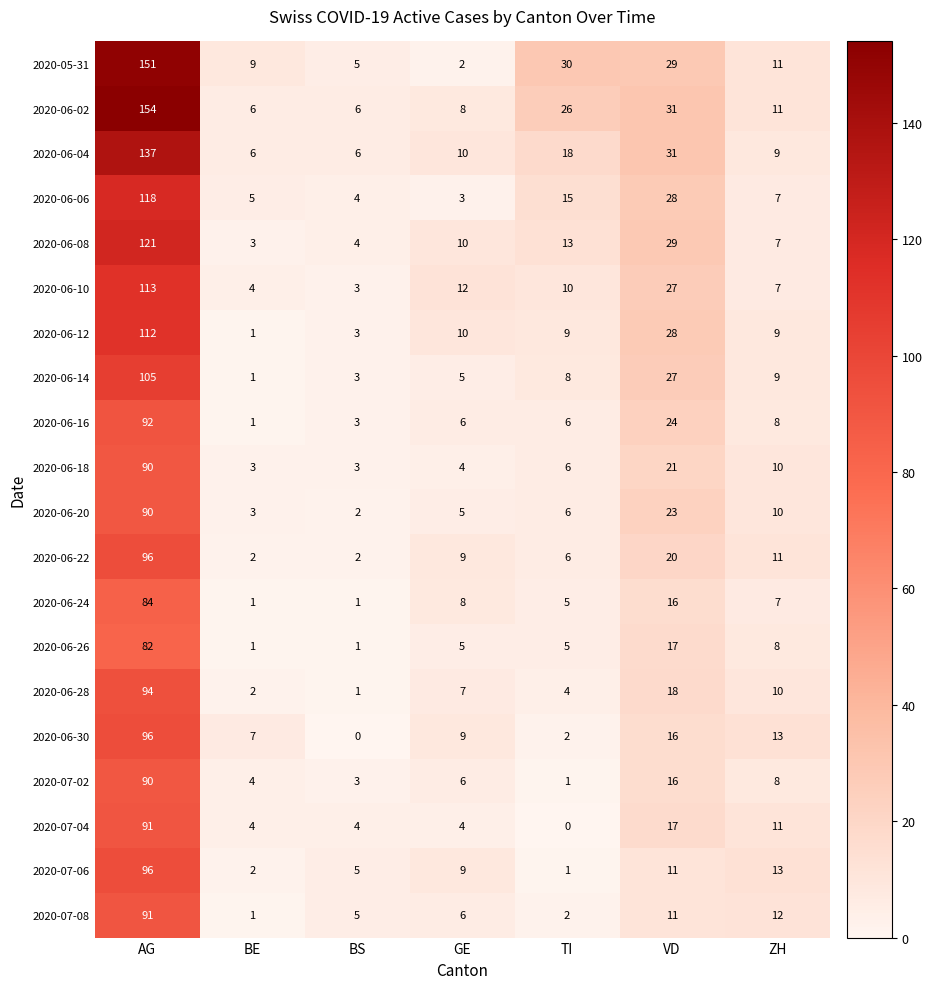

True or false: 2020-06-02 has a value of 6 at GE.

False